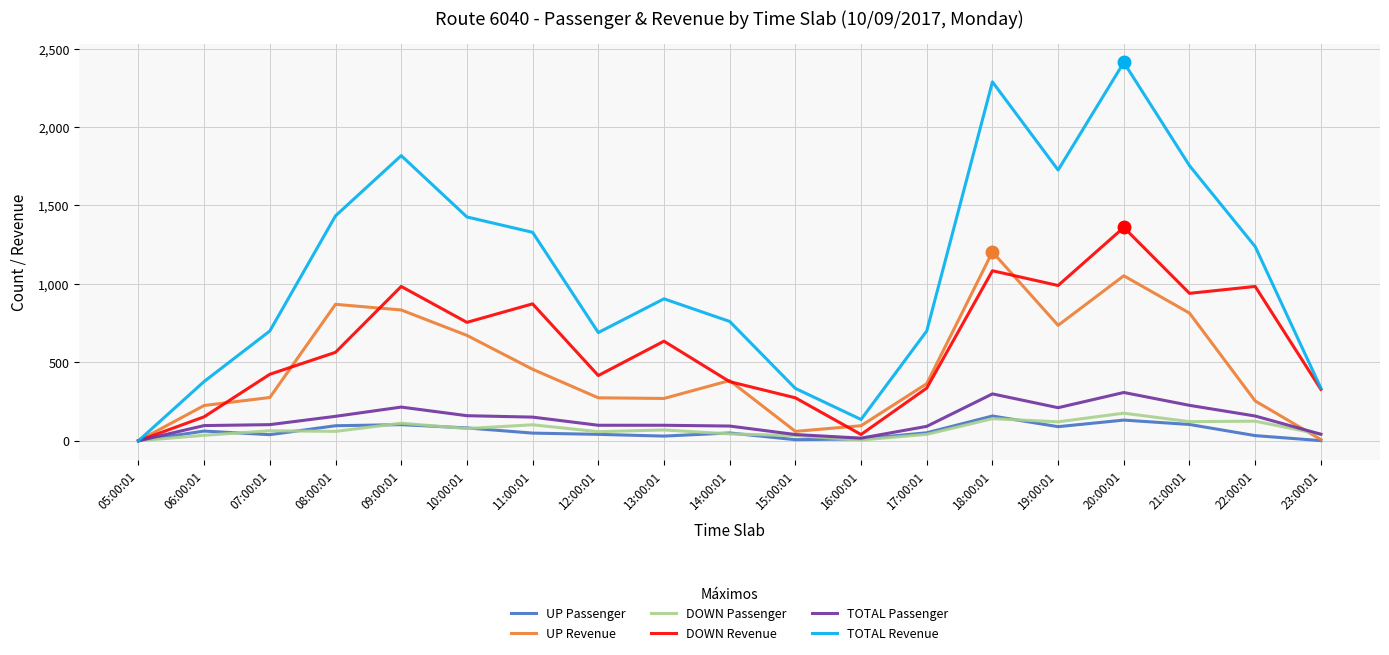

What is the difference between the TOTAL Revenue values at 23:00:01 and 15:00:01?

2